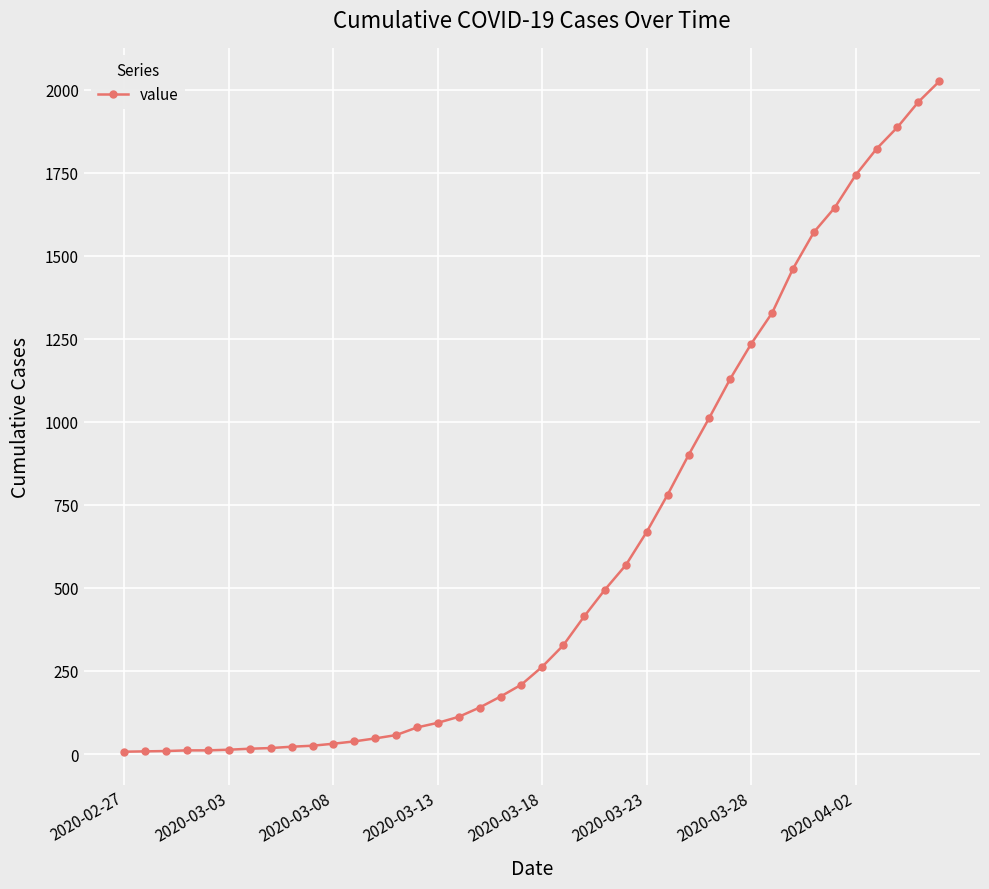

What is the greatest value displayed?

2025